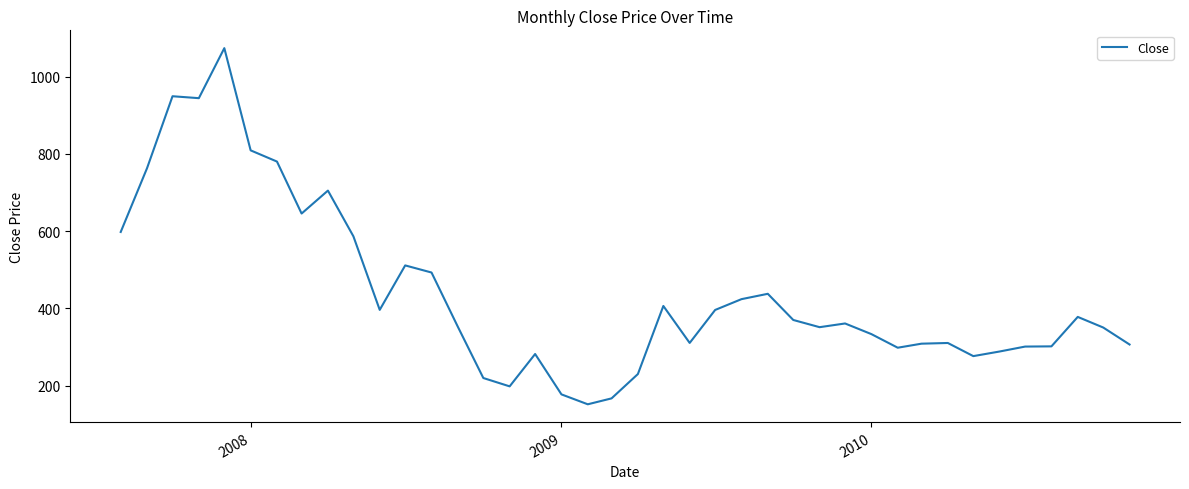

Does the chart have visible grid lines?

No